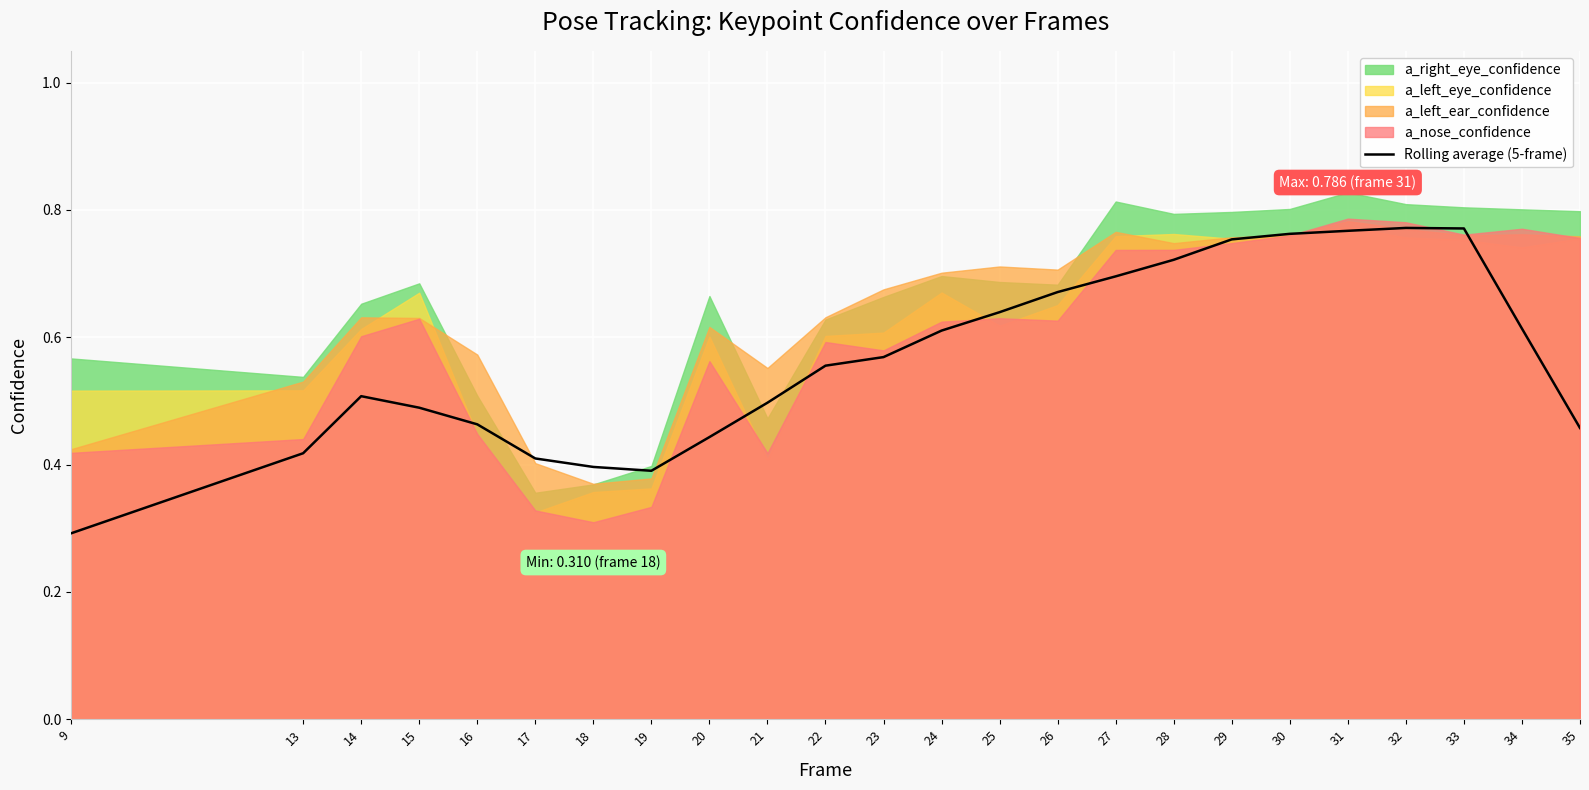

What is the difference between the second highest and second lowest values?

0.4